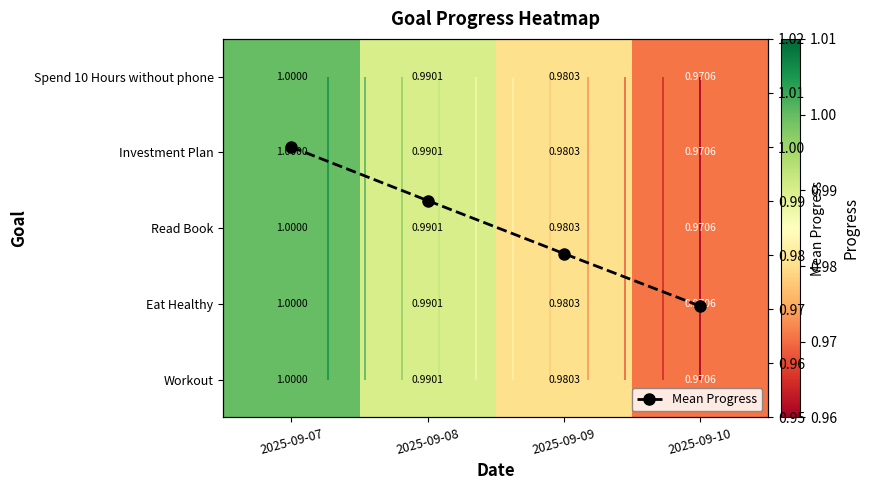

What is the sum of the Workout values at 2025-09-09 and 2025-09-08?

2.0